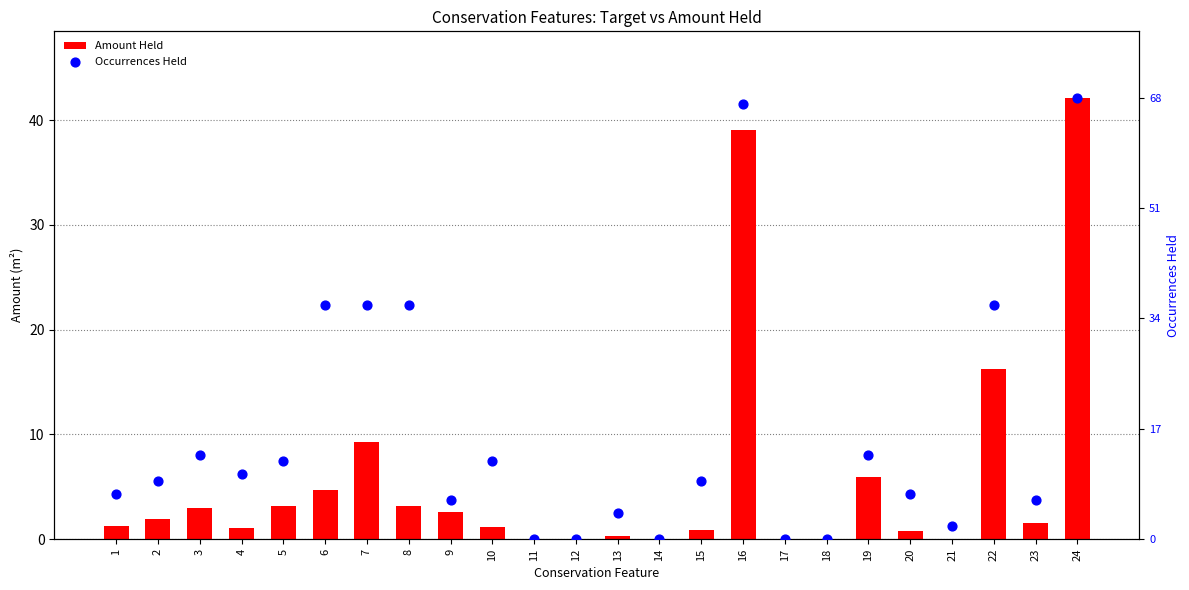

What are all the series names shown in the legend?

Amount Held, Occurrences Held